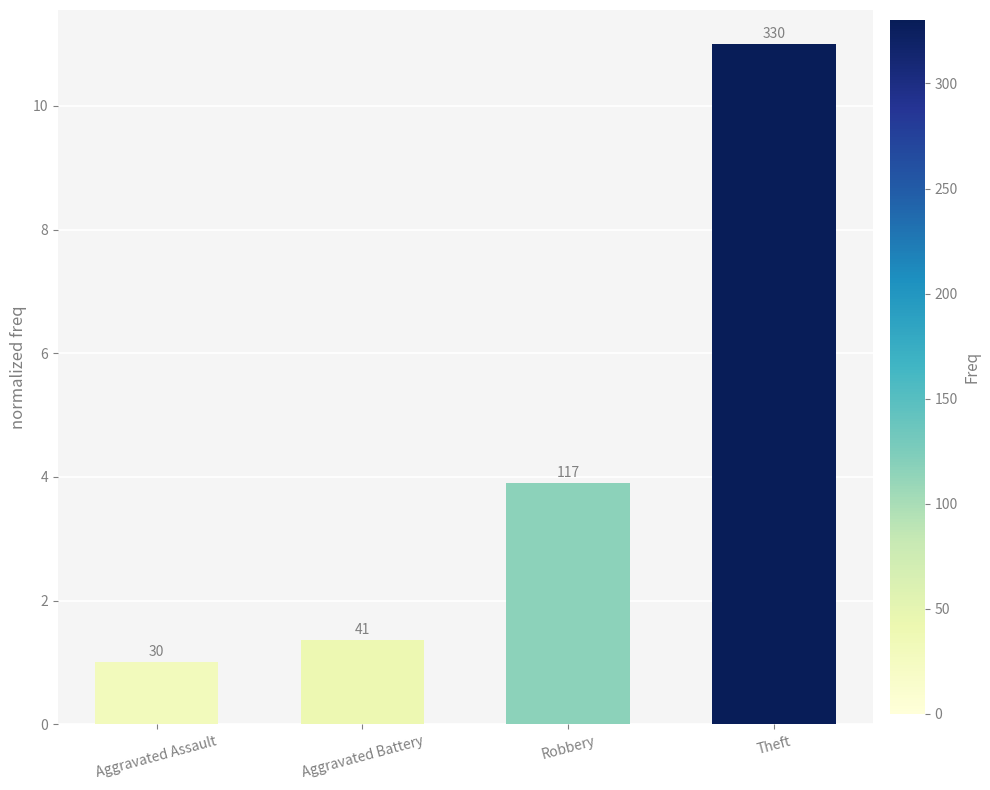

Reading left to right, list all the values displayed in this chart.

Aggravated Assault=1.0	Aggravated Battery=1.4	Robbery=3.9	Theft=11.0